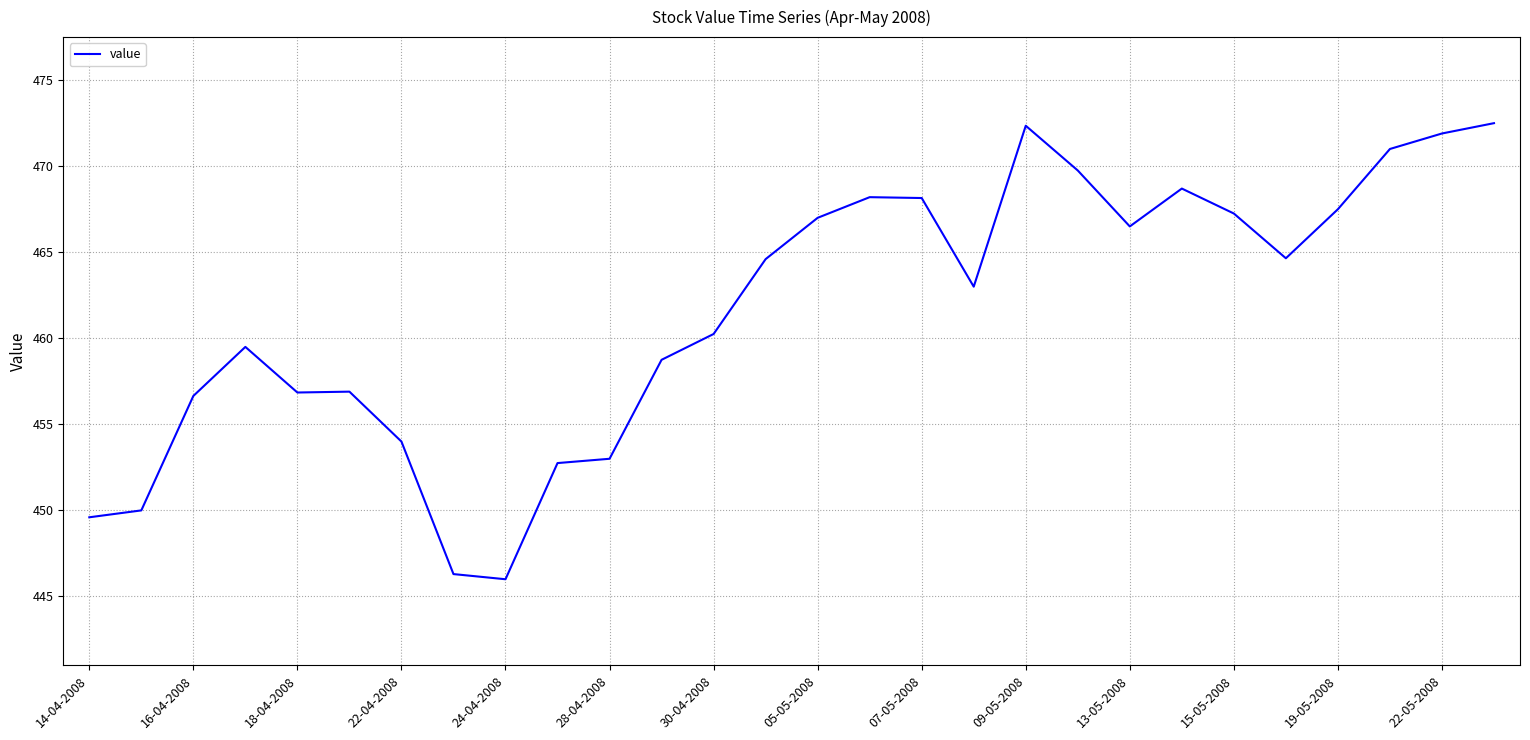

What is the difference between the maximum and minimum values?

26.5